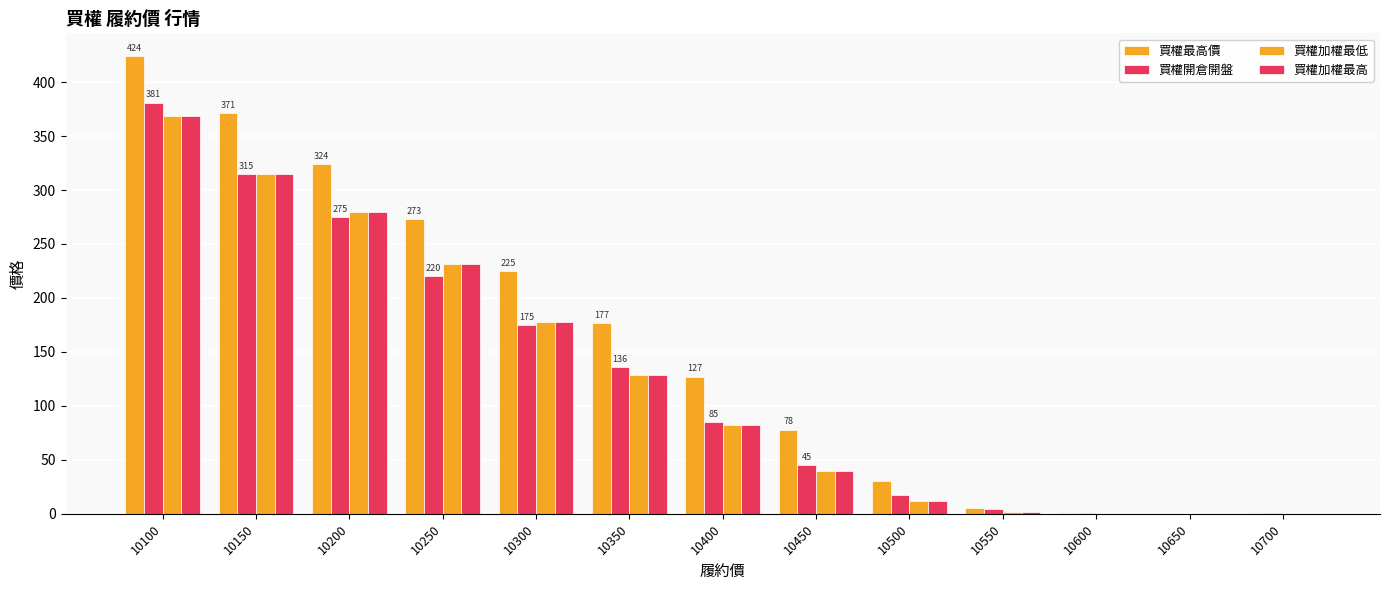

Count the number of data series in this chart.

4